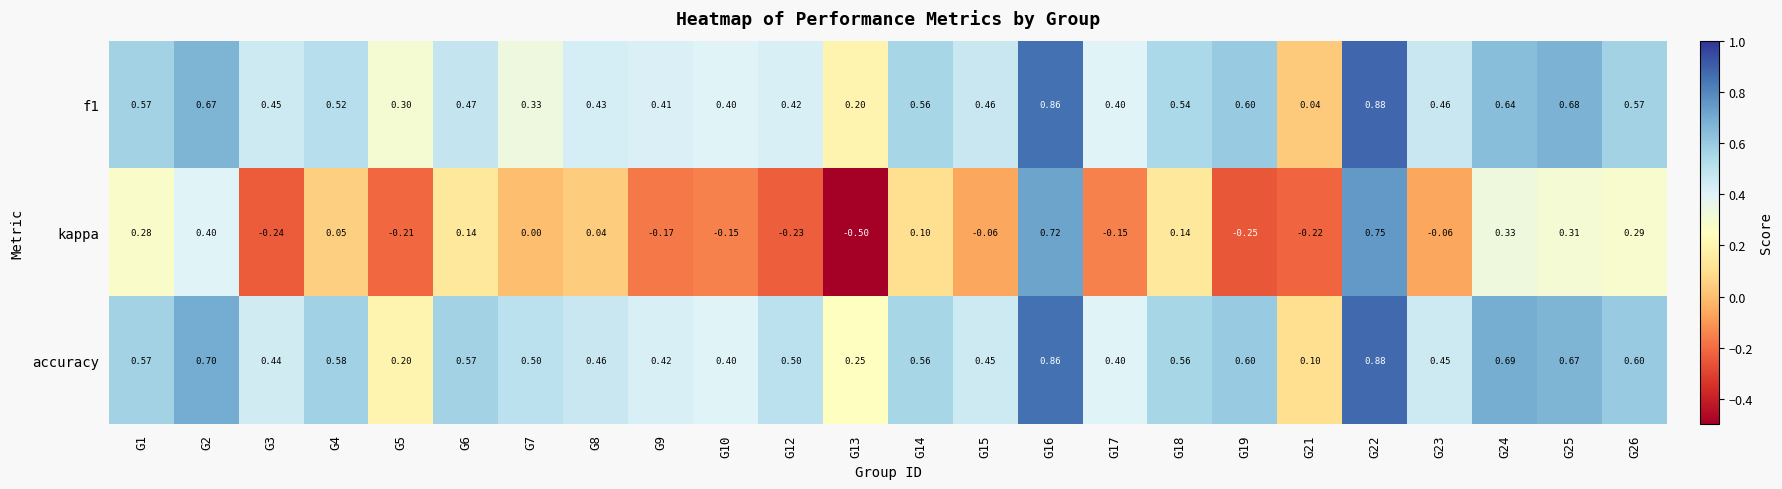

Which series has the largest range (max minus min)?

kappa